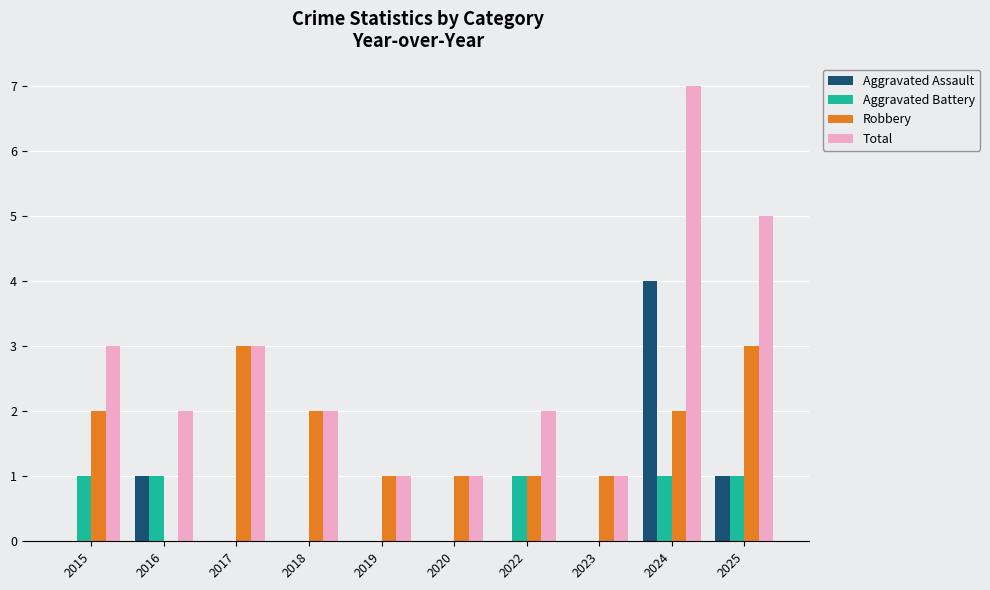

Which label corresponds to the largest value in the chart?

2024